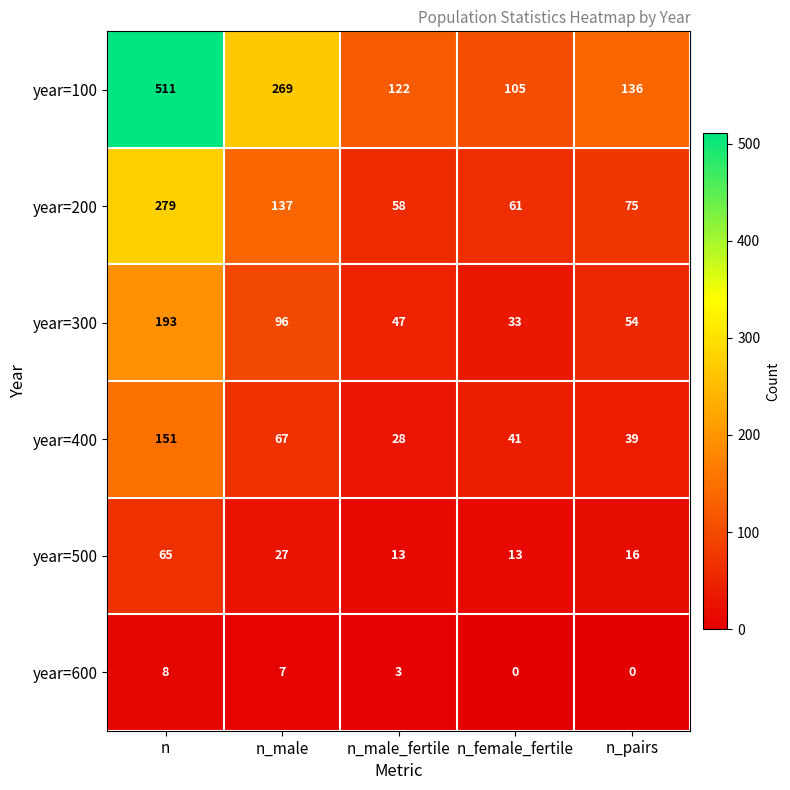

What is the difference between the second highest and second lowest values in the year=400 series?

28